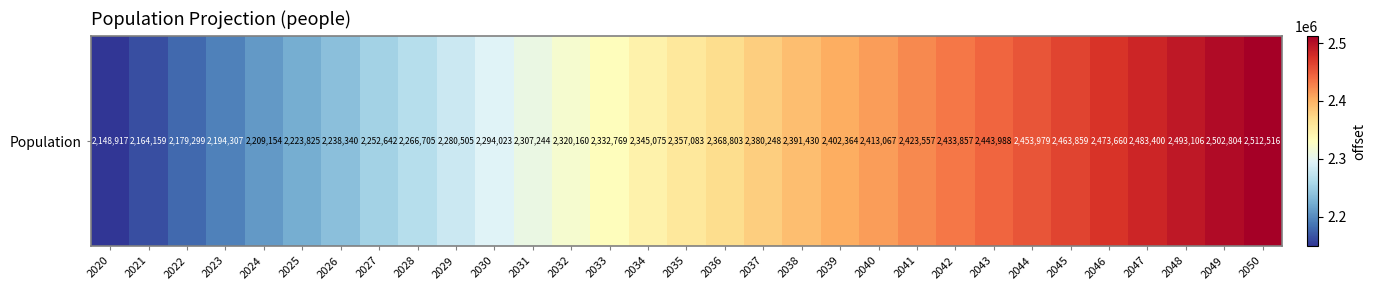

Count the number of categories in the chart.

31